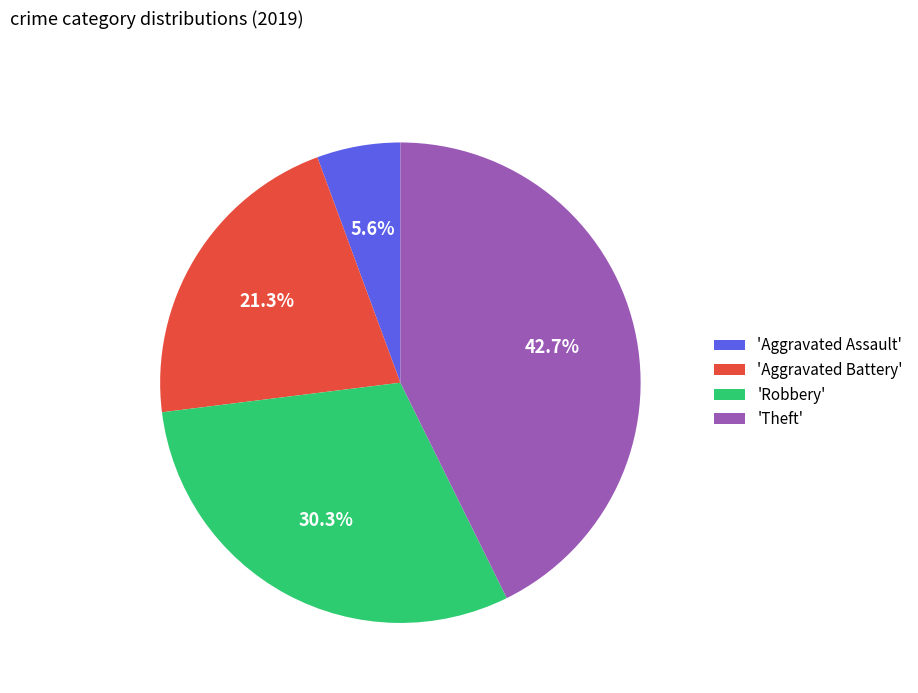

Count the number of slices in the pie.

4